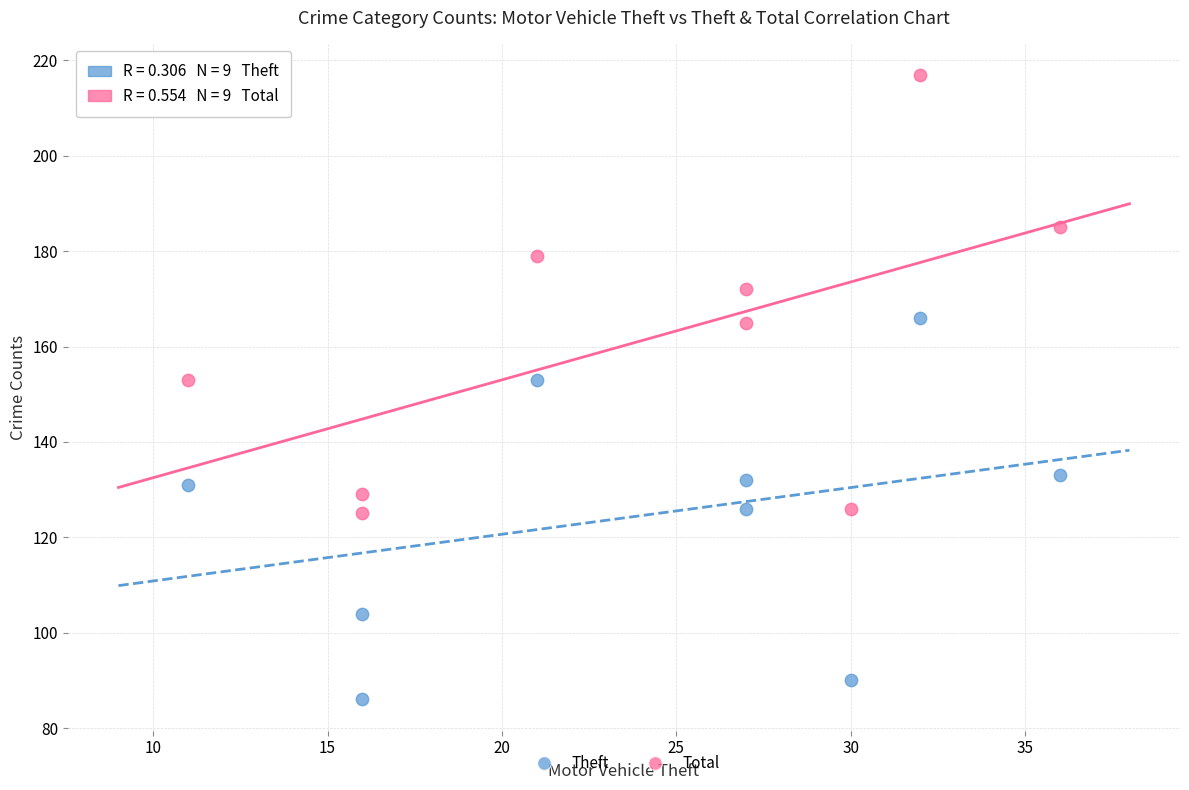

Which series reaches the maximum Y coordinate?

Total